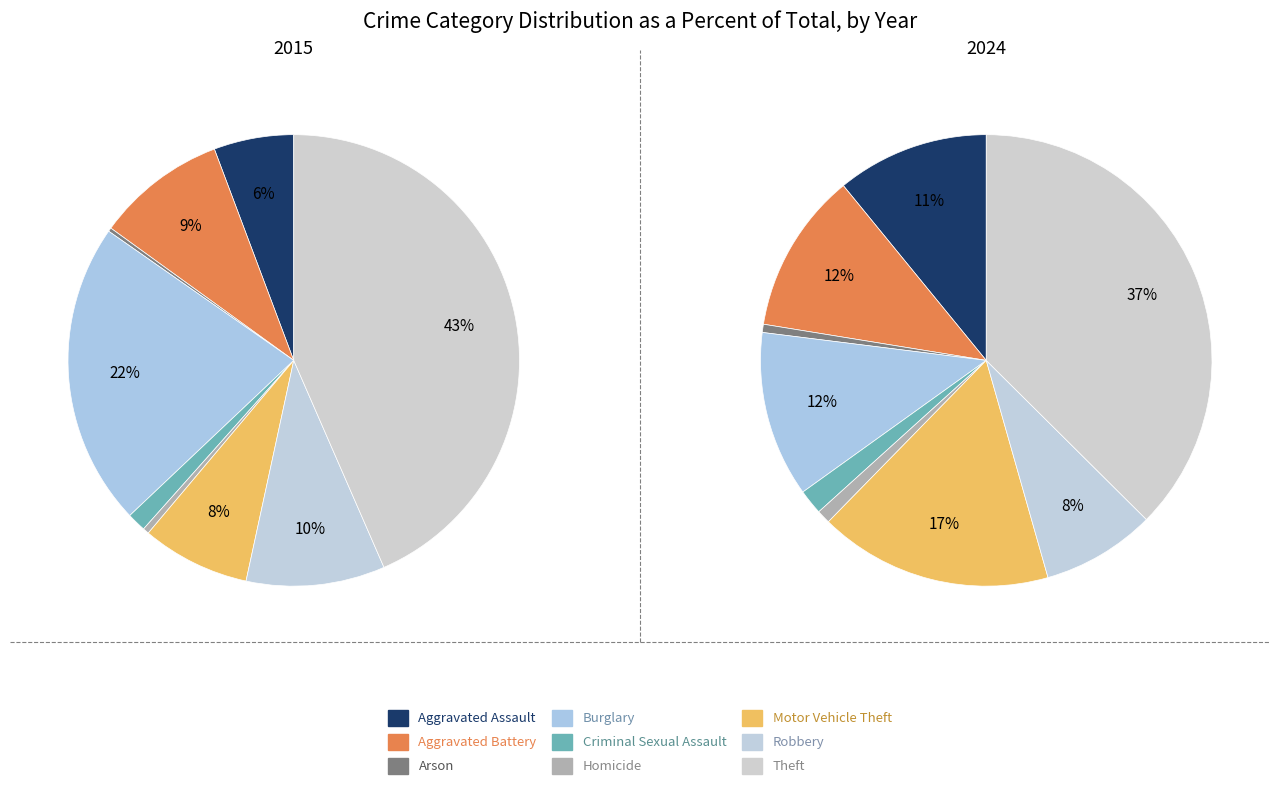

To the nearest percent, what portion does Theft represent?

37%